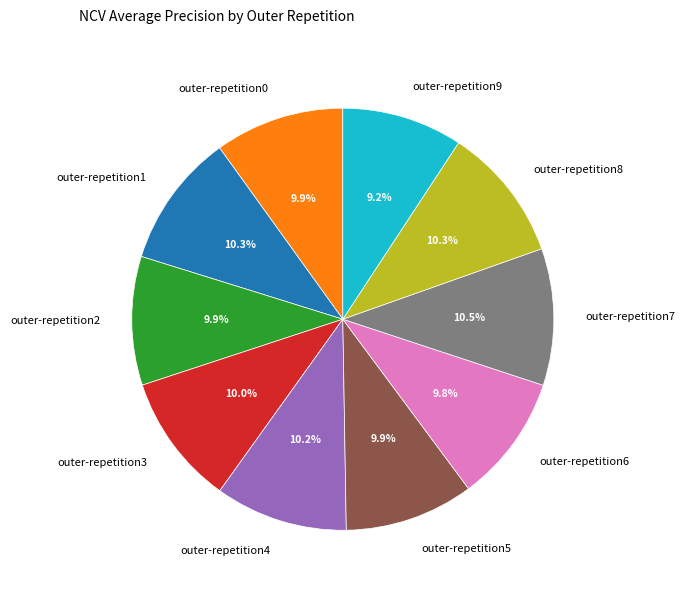

What percentage is the outer-repetition4 slice, to the nearest percent?

10%